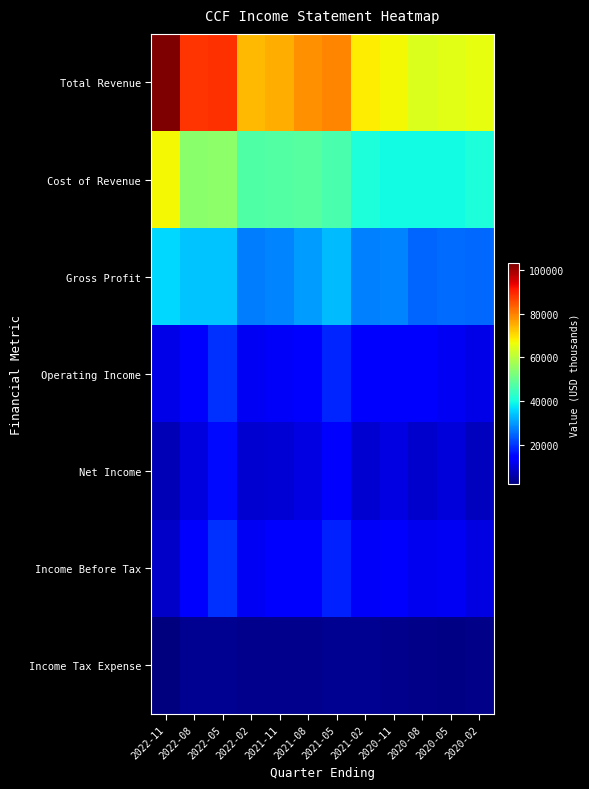

What is the minimum value shown in the chart?

1900